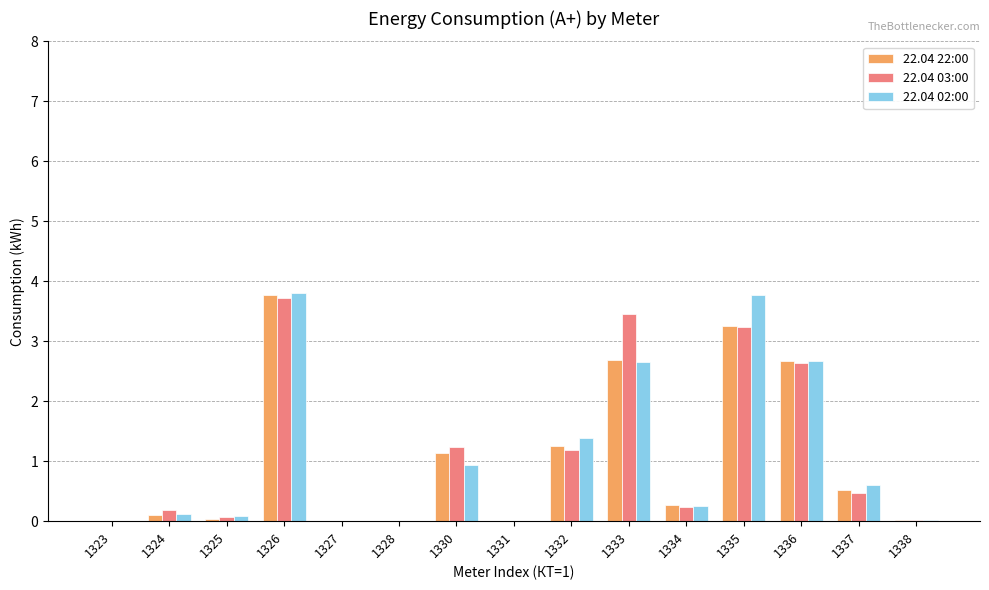

Is it true that 22.04 22:00 equals 0.0 at 1325?

True